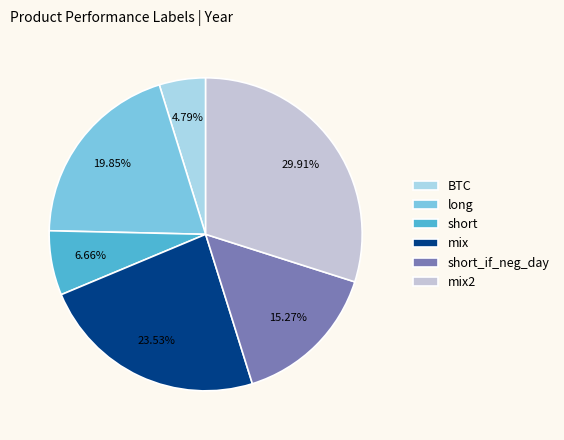

Is short_if_neg_day the majority of the pie?

No